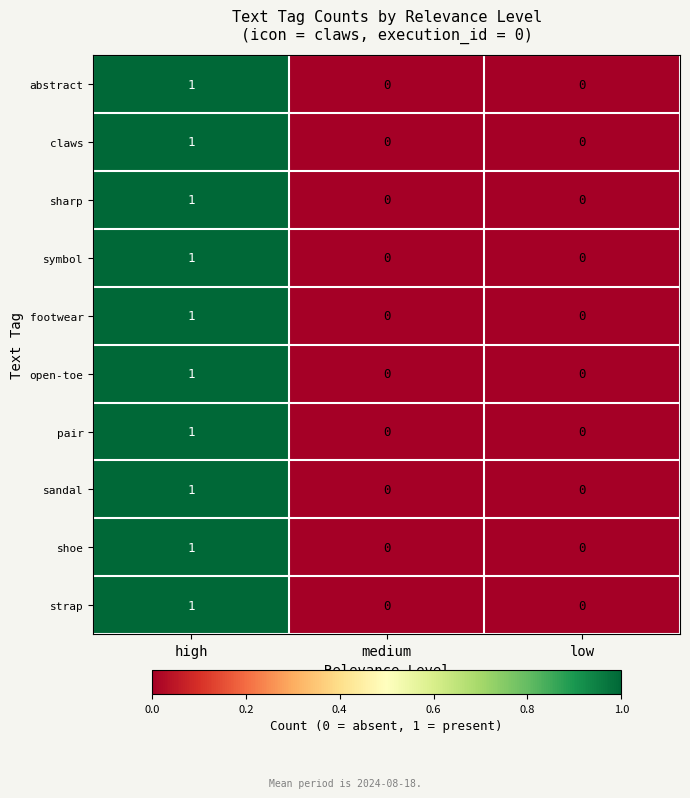

Is it true that strap equals 0 at medium?

True